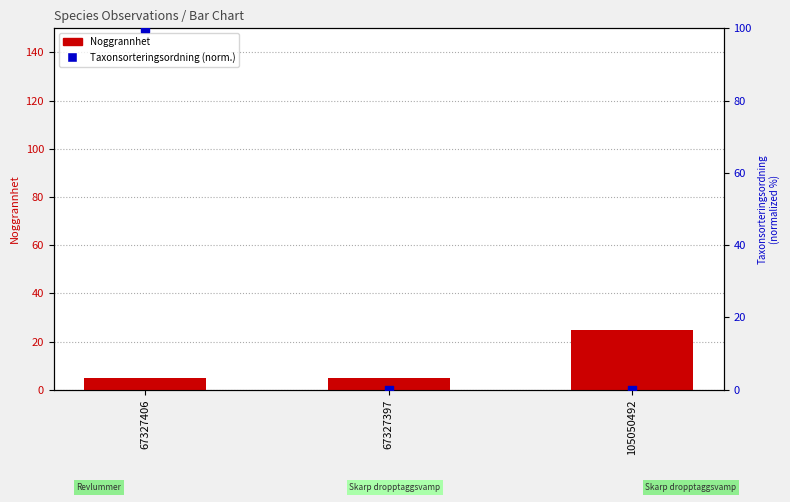

At how many categories does at least one series exceed 44?

1